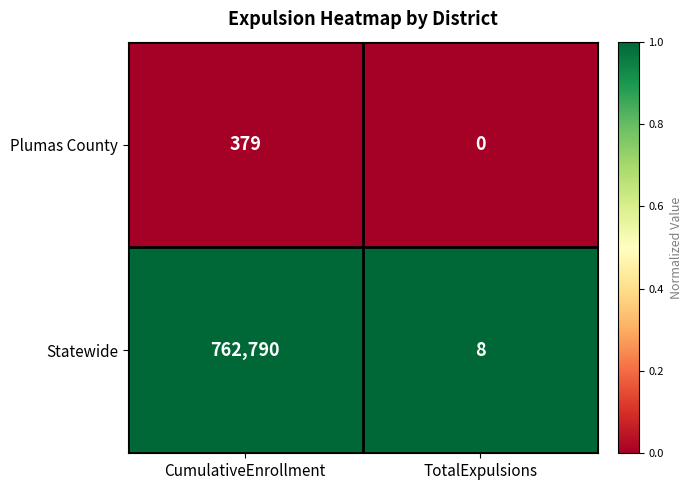

Count the number of data series in this chart.

2